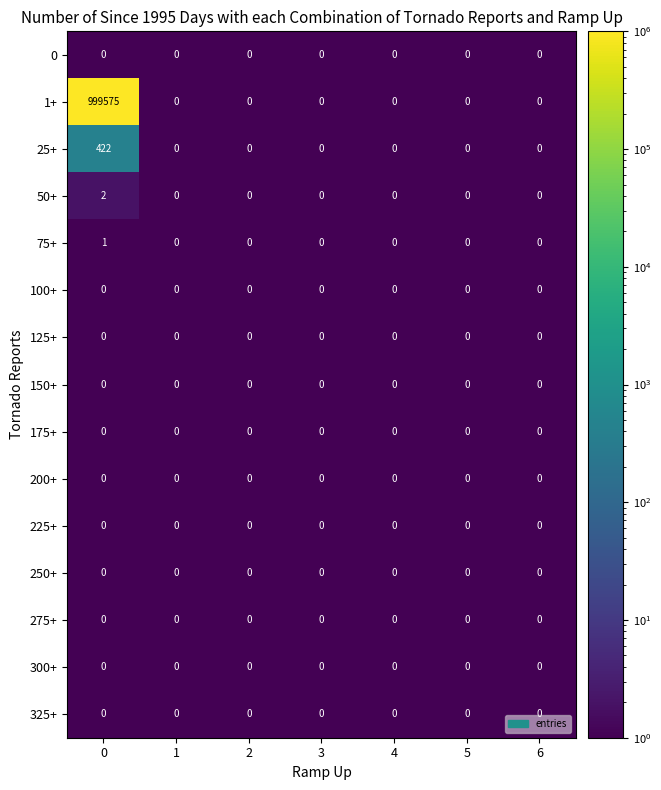

Which series has the largest total across all categories?

1+